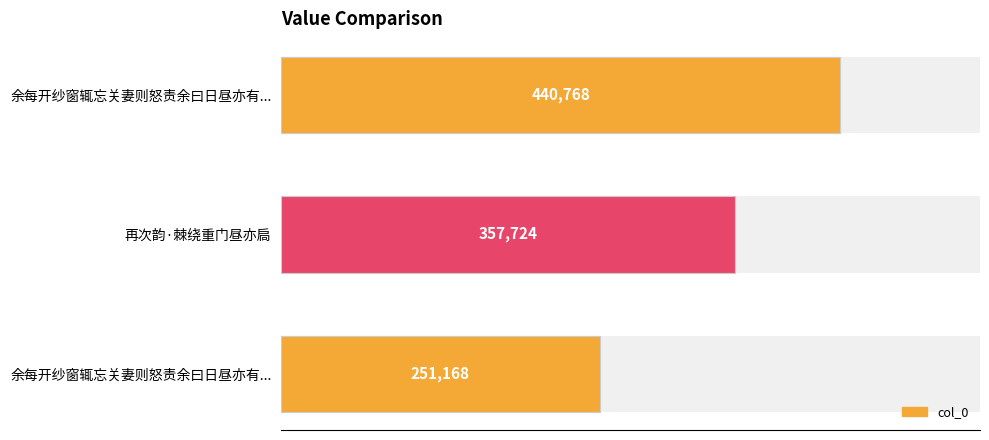

Count the number of categories in the chart.

3